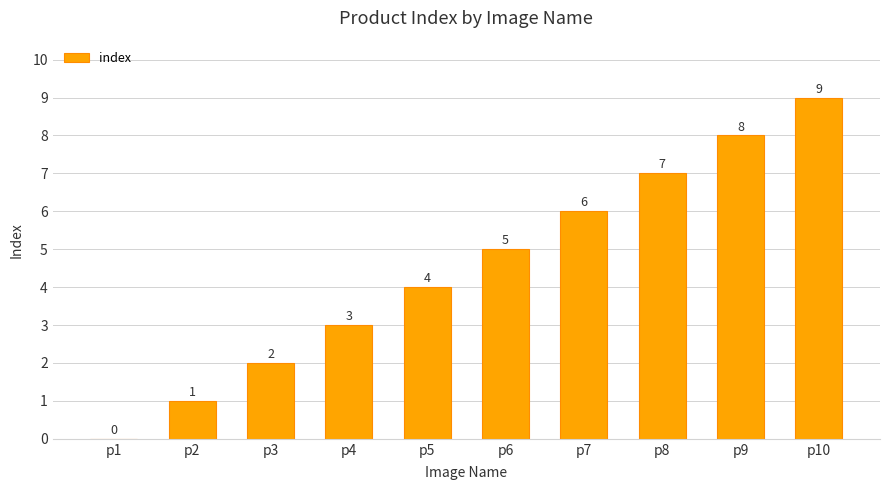

What is the change in value from p1 to p3?

+2